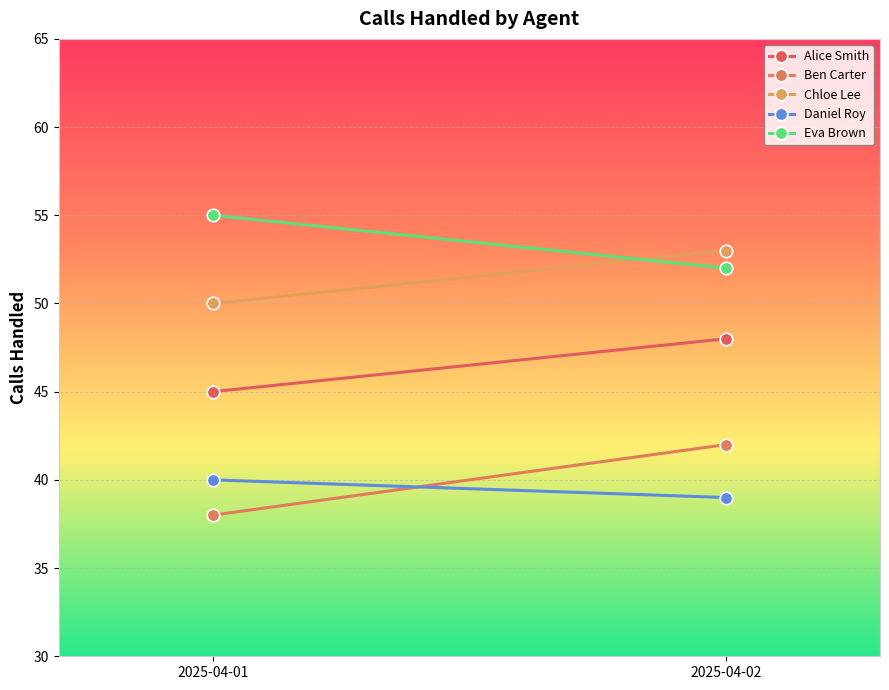

At which category does the chart reach its peak across all series?

2025-04-01